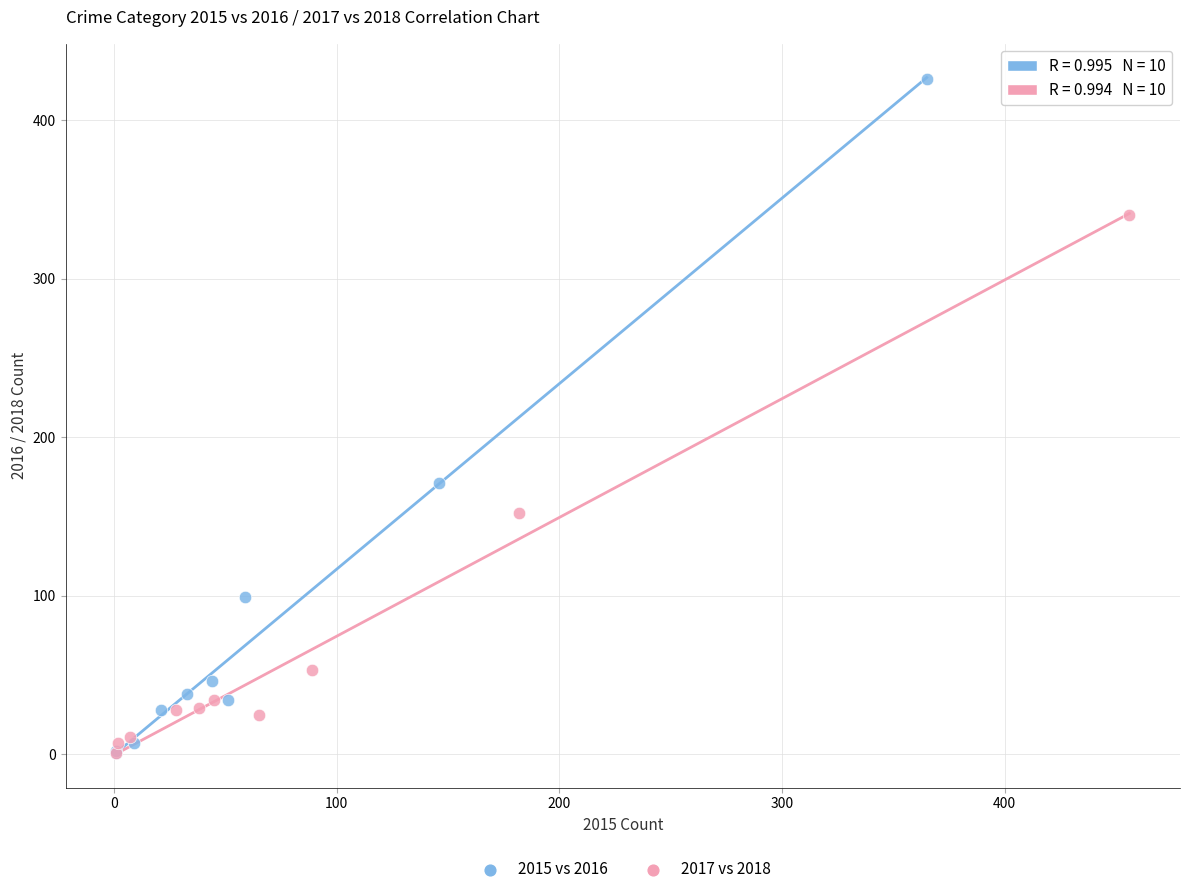

Which series has the widest spread of Y values?

2015 vs 2016